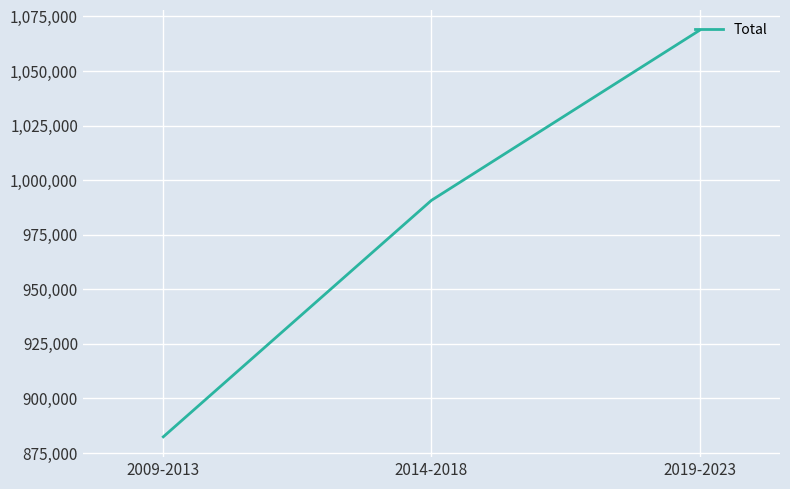

How many categories are shown in the chart?

3